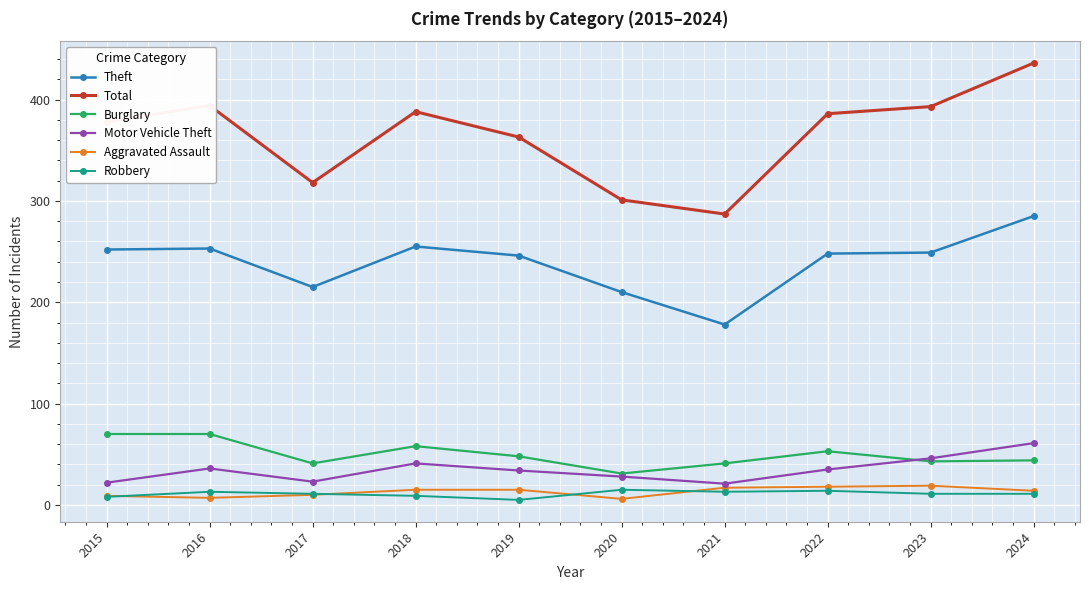

Which series has the widest spread of values?

Total